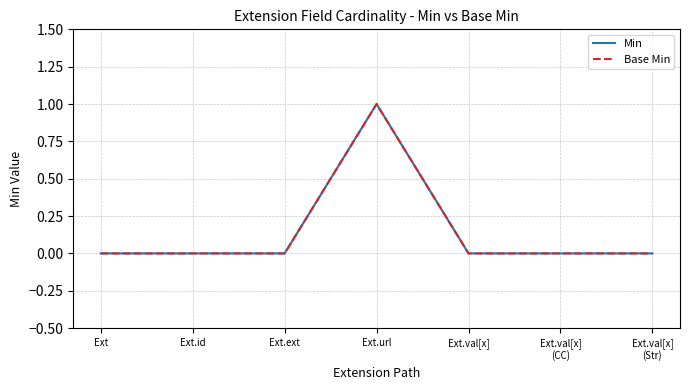

Does the chart display data point markers on the line(s)?

No